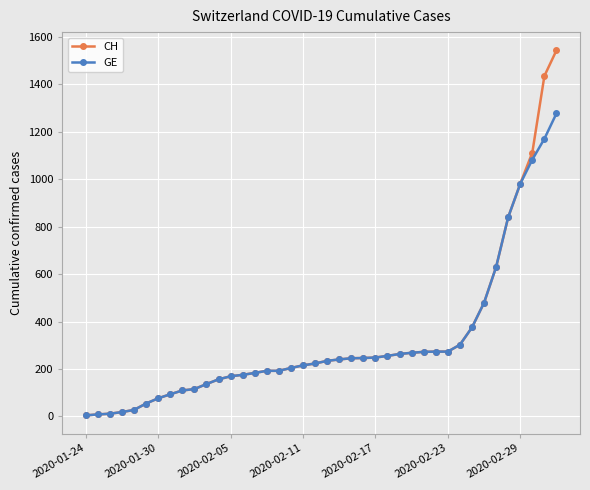

What are all the series names shown in the legend?

CH, GE